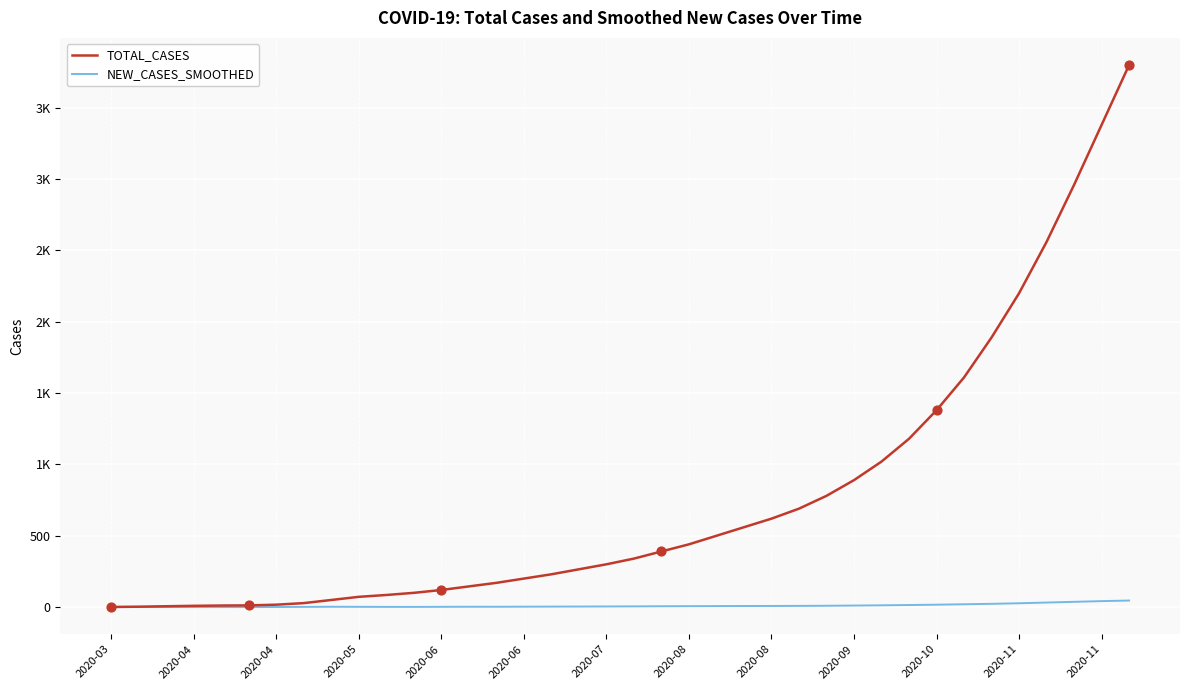

What are all the series names shown in the legend?

TOTAL_CASES, NEW_CASES_SMOOTHED